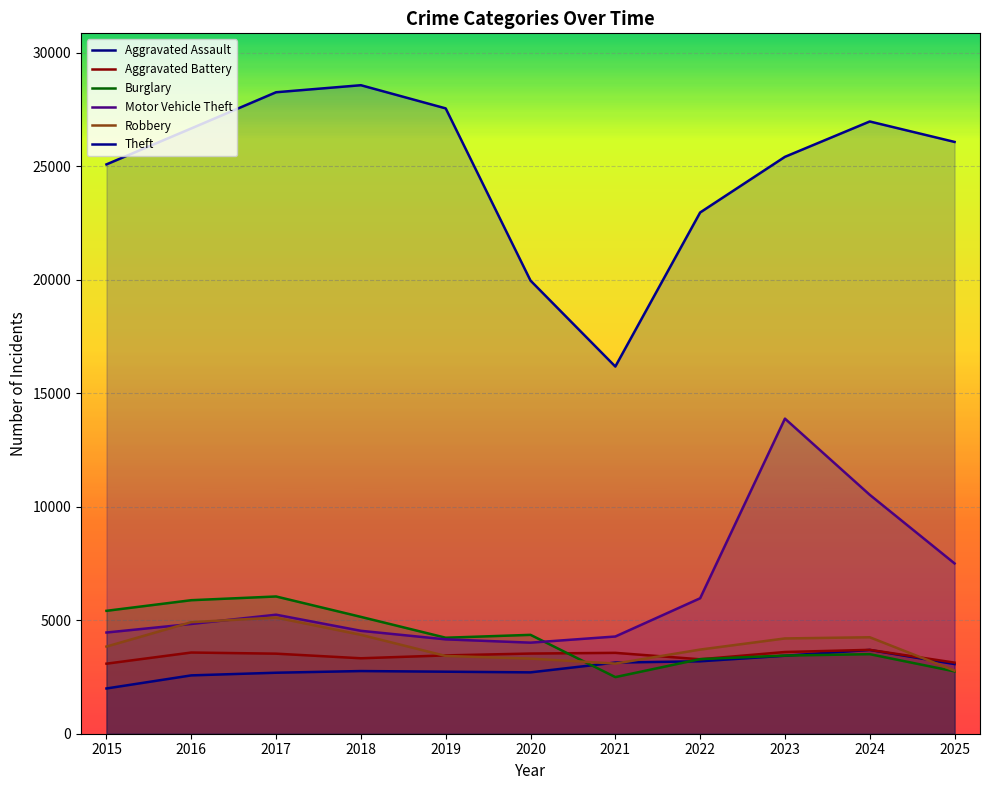

What are all the series names shown in the legend?

Aggravated Assault, Aggravated Battery, Burglary, Motor Vehicle Theft, Robbery, Theft